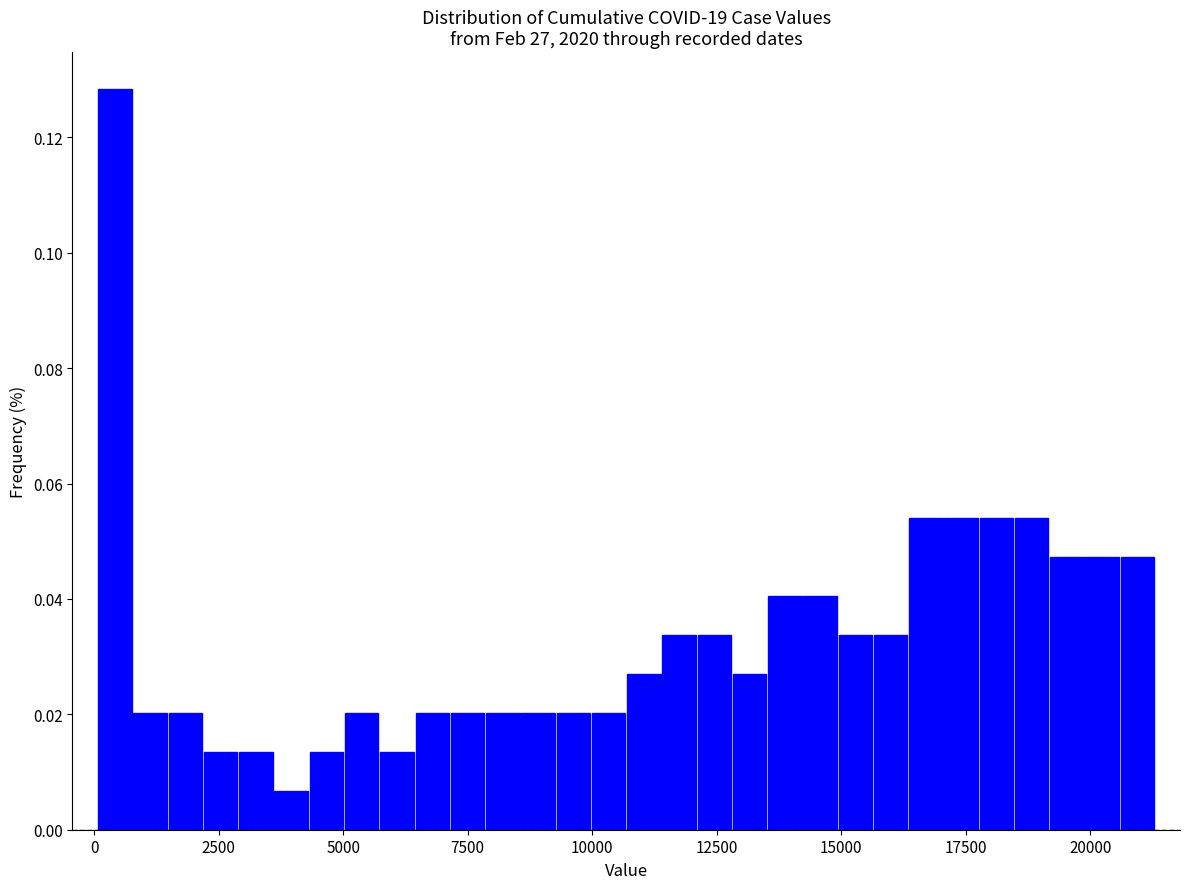

Read against the x-axis, roughly where is the centre of the tallest bar?

500